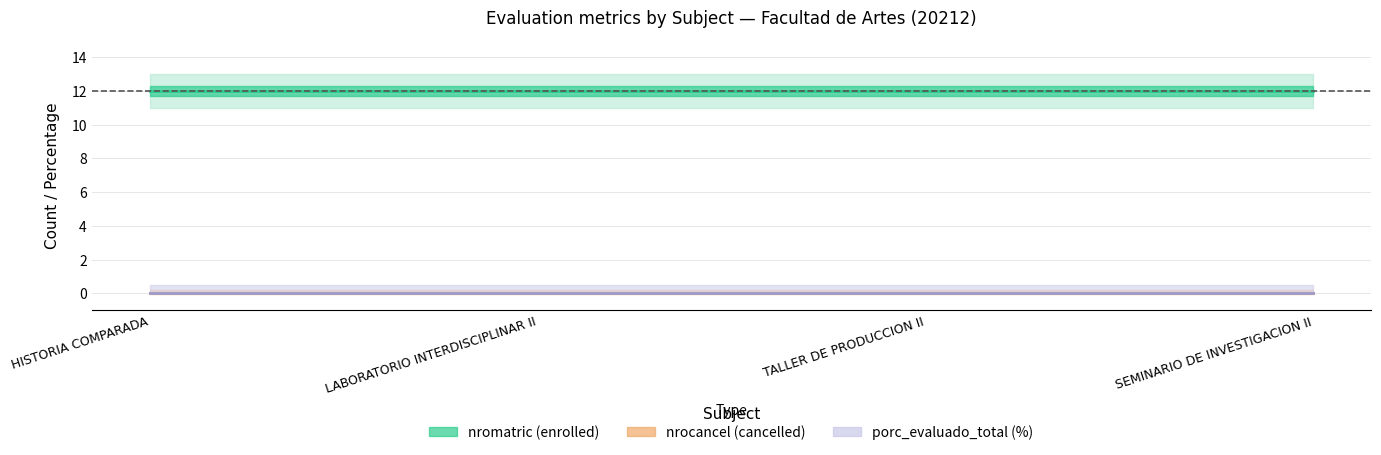

True or false: porc_evaluado_total and nrocancel intersect in this chart.

False